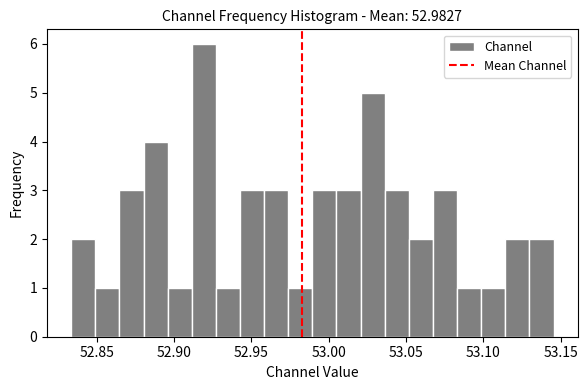

Around what value on the x-axis is the tallest bar? Give the approximate position of its centre, as read against the axis.

52.920